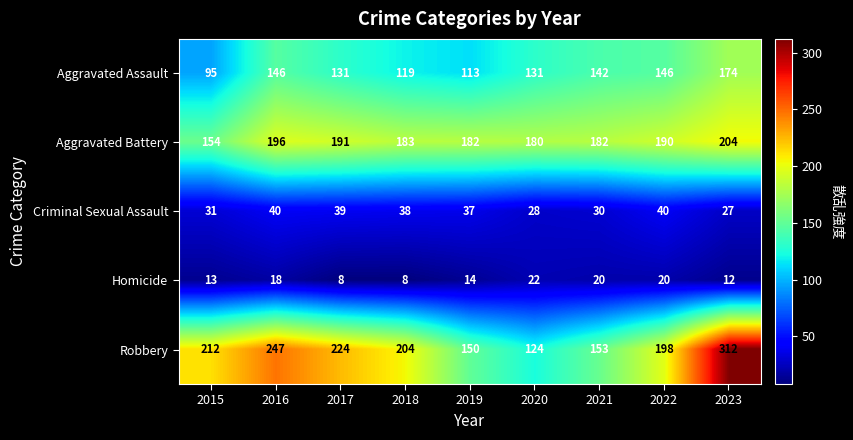

At which label does Aggravated Battery reach its peak?

2023